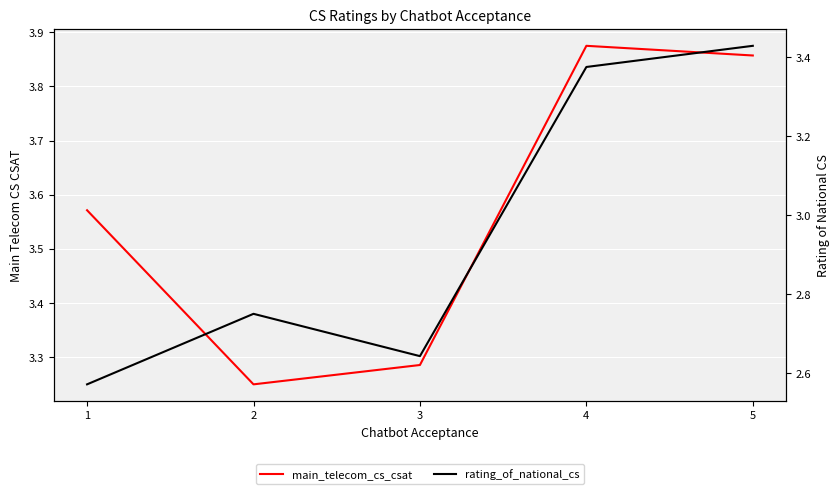

Reading left to right, list all the values displayed in this chart.

main_telecom_cs_csat: 1=3.6	2=3.2	3=3.3	4=3.9	5=3.9
rating_of_national_cs: 1=2.6	2=2.8	3=2.6	4=3.4	5=3.4